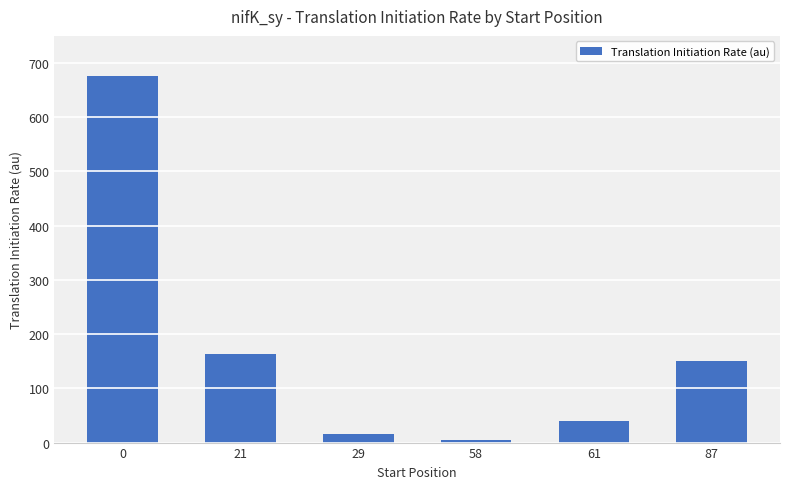

What is the ratio of the value at 0 to the value at 61?

17.2